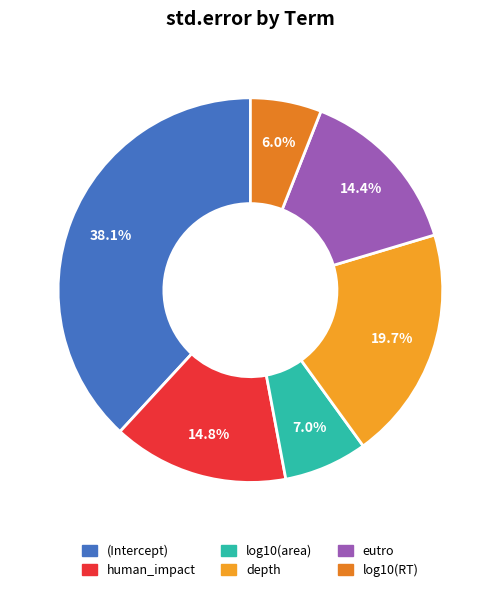

Is (Intercept) the majority of the pie?

No